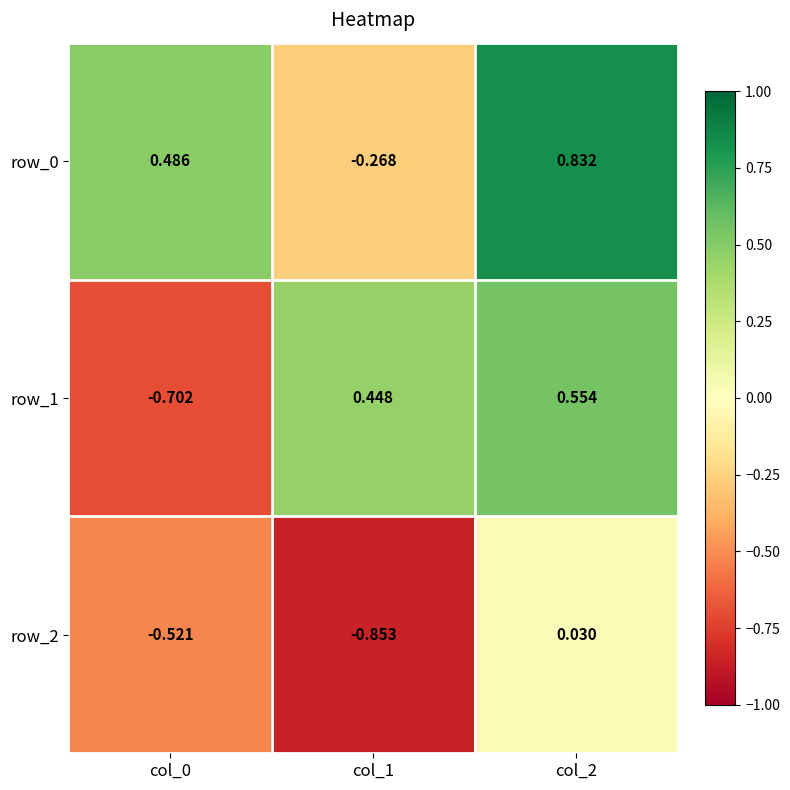

Count the number of categories in the chart.

3